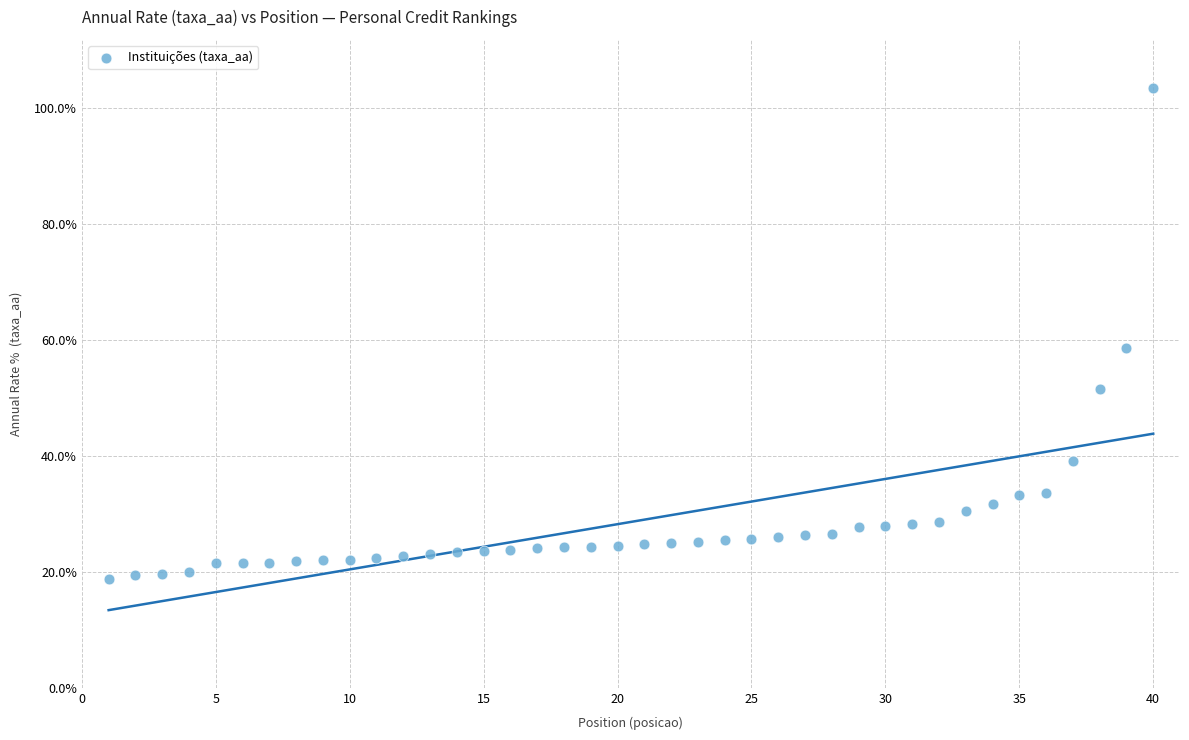

What Y value in the scatter plot is closest to 61?

58.5